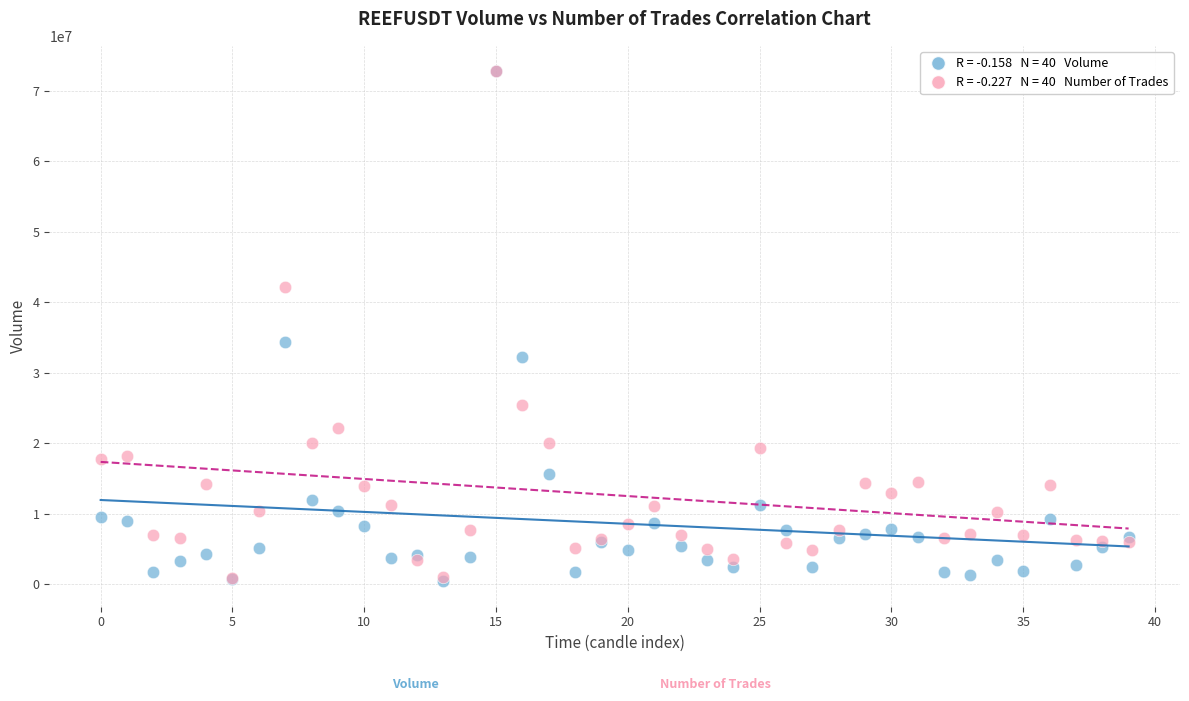

Across all series, what Y value is closest to 36589730?

34299714.0